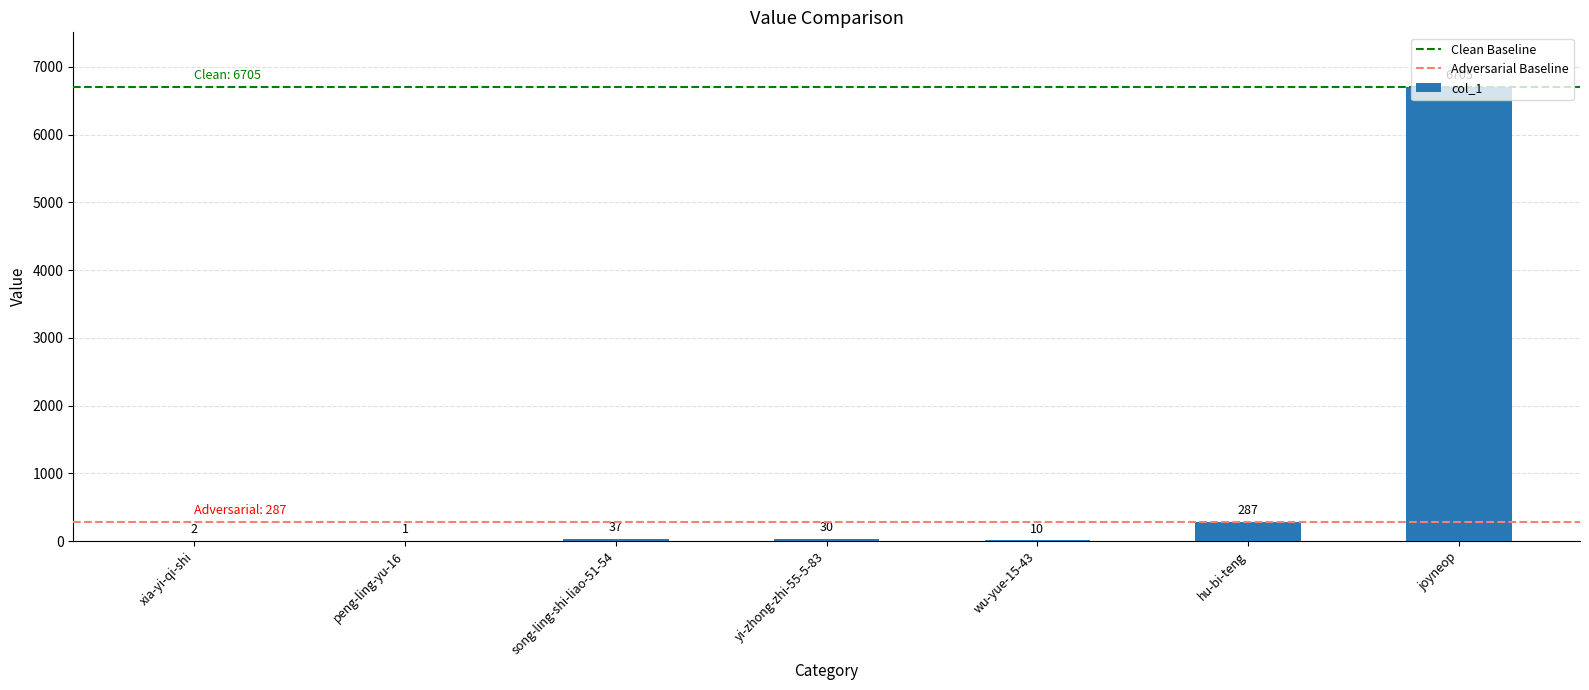

How many distinct data groups are displayed?

1